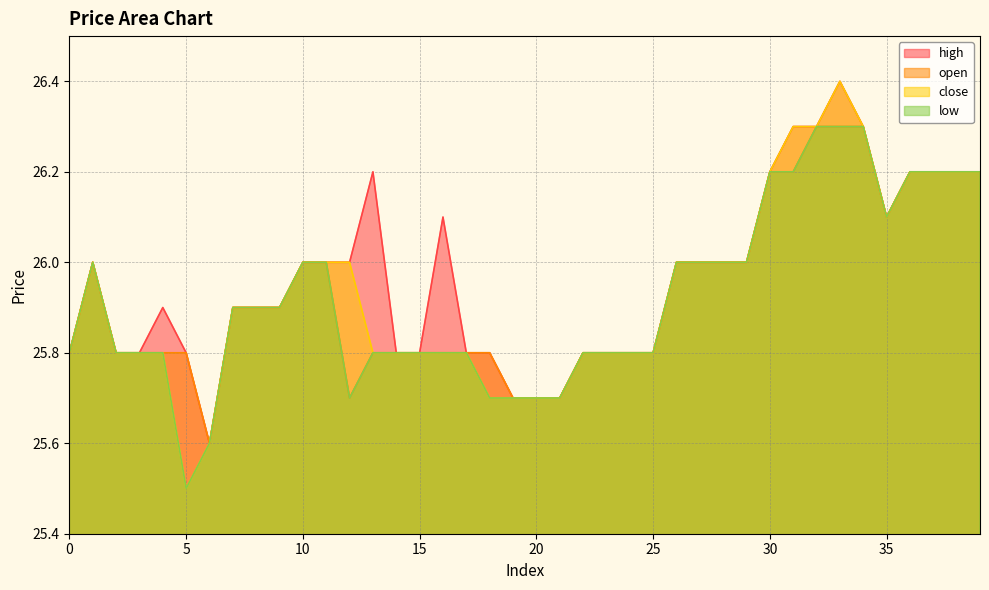

What is the difference between the close values at 39 and 3?

0.4